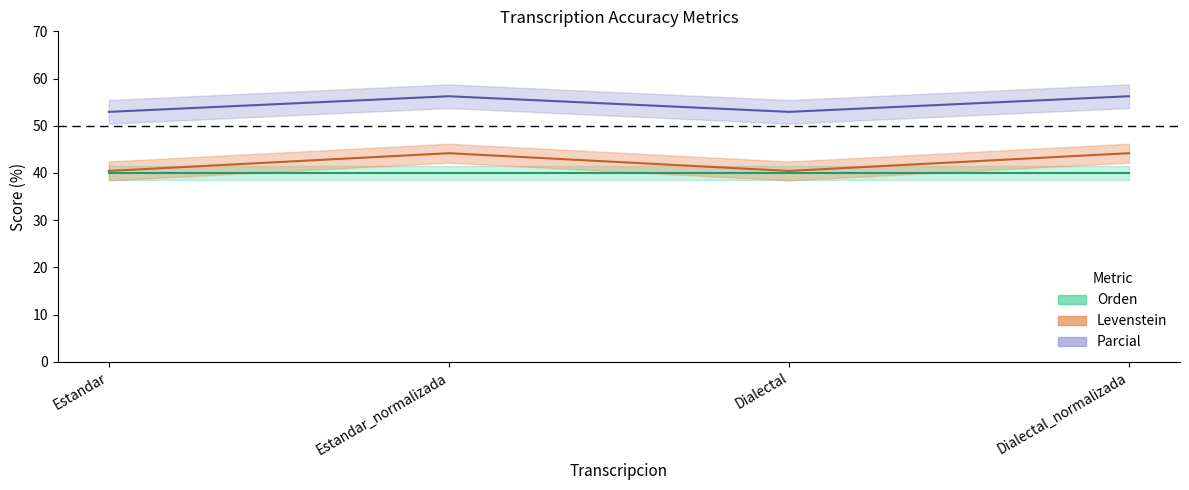

What is the label of the 3rd point from the left?

Dialectal